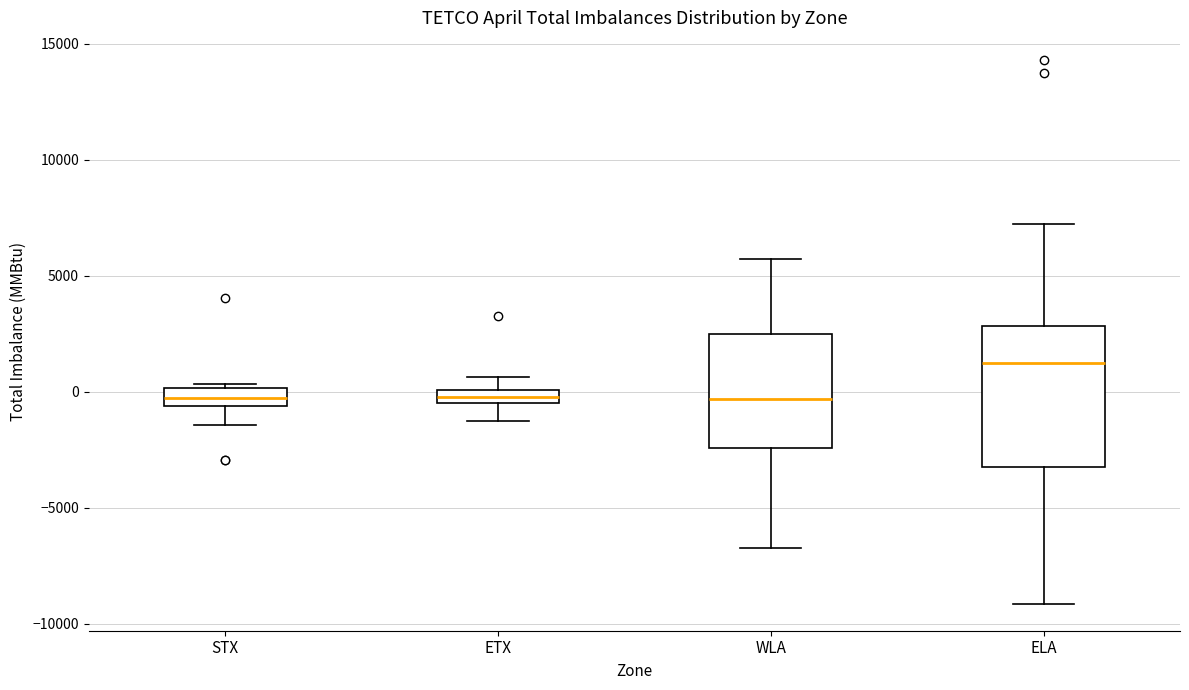

Where is the upper edge of the box for ELA on the y-axis? The values are not printed on the chart, so give them approximately, as read against the axis.

3000